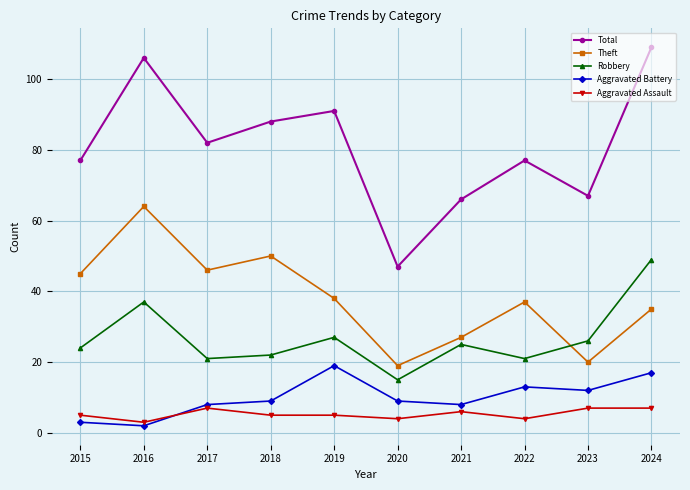

True or false: Aggravated Assault and Robbery cross at least once.

False